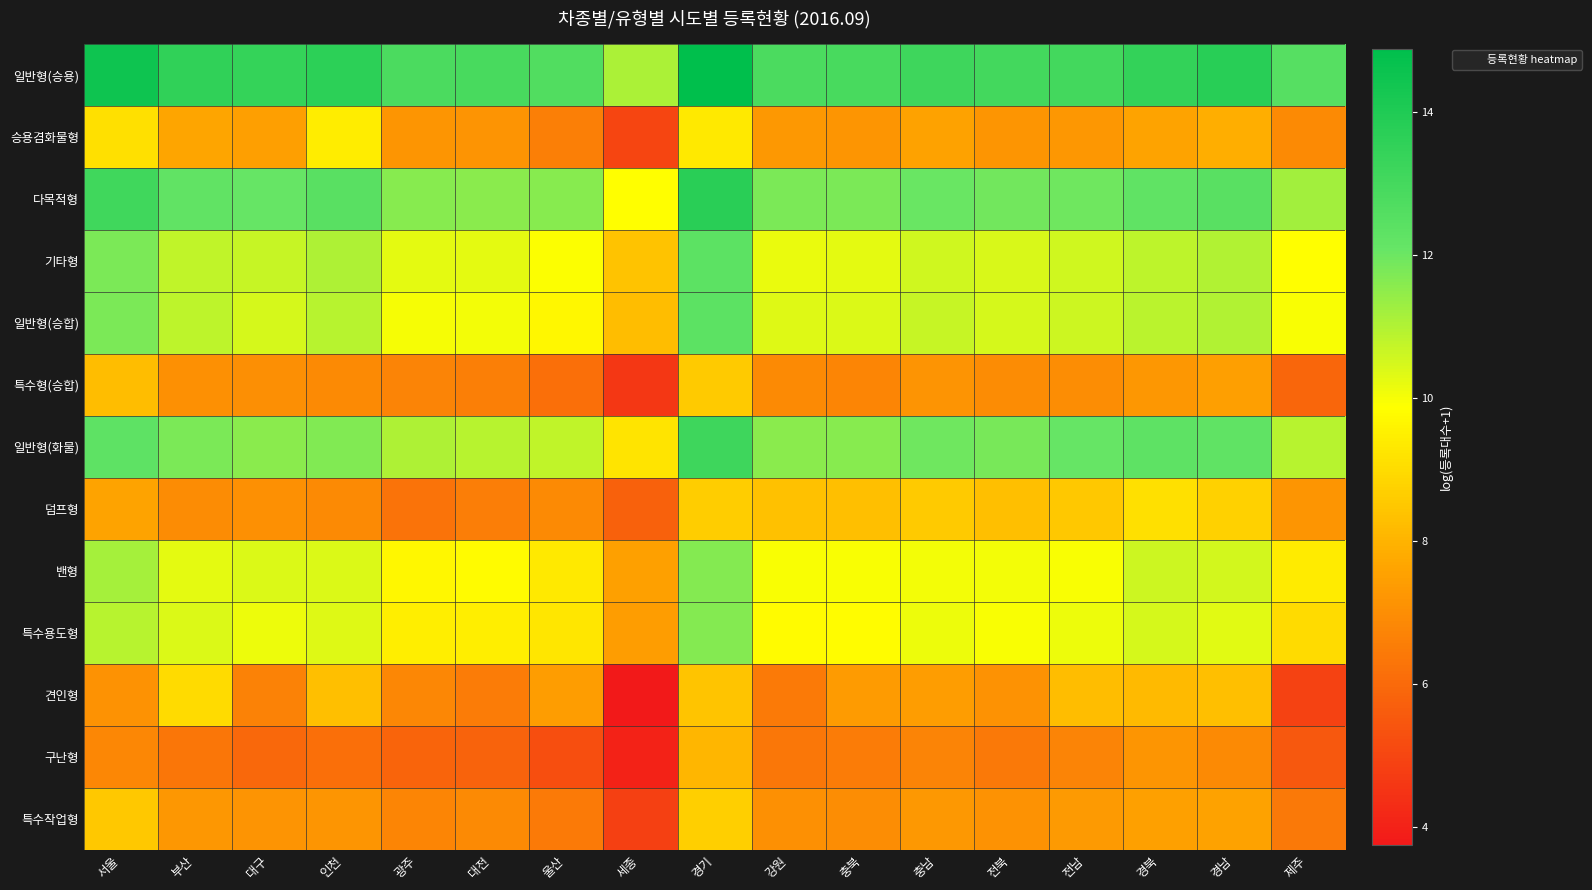

What is the maximum value shown in the chart?

14.9